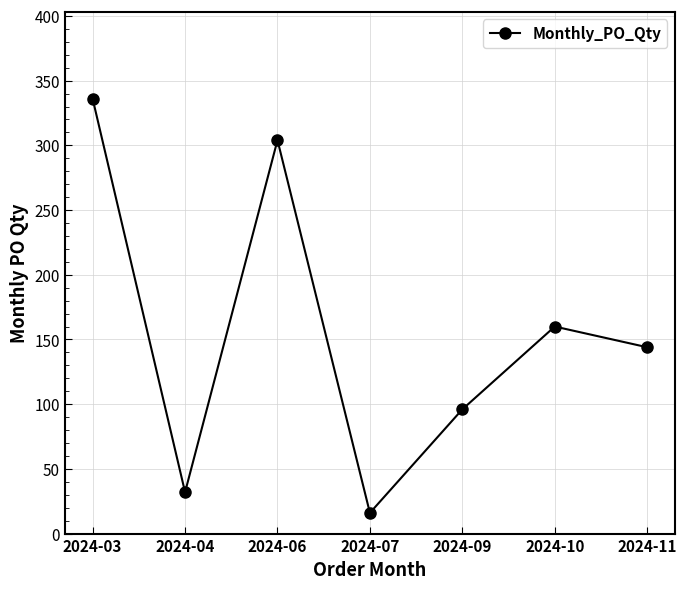

Between 2024-11 and 2024-09, which is larger?

2024-11